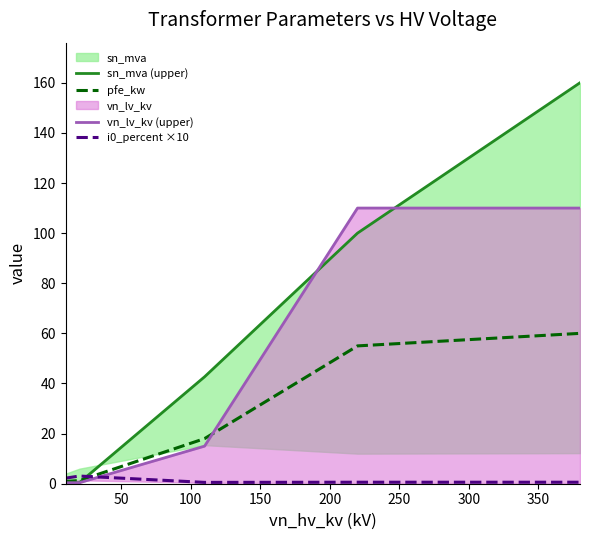

Between 50 and 200, which is larger?

200